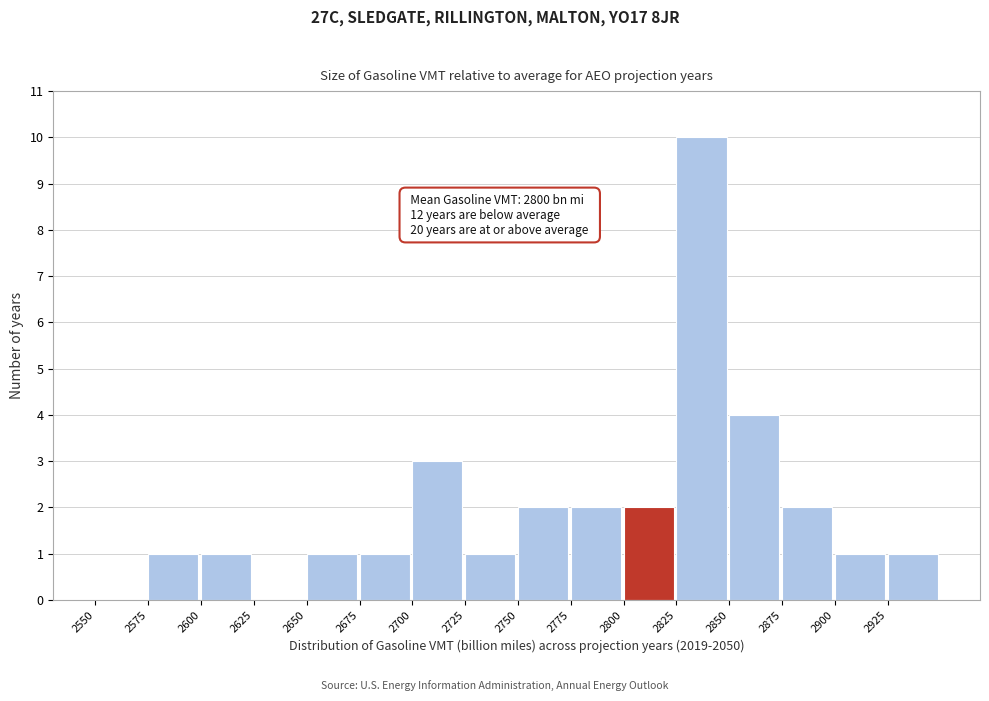

Which range on the x-axis has the tallest bar?

2825 to 2850